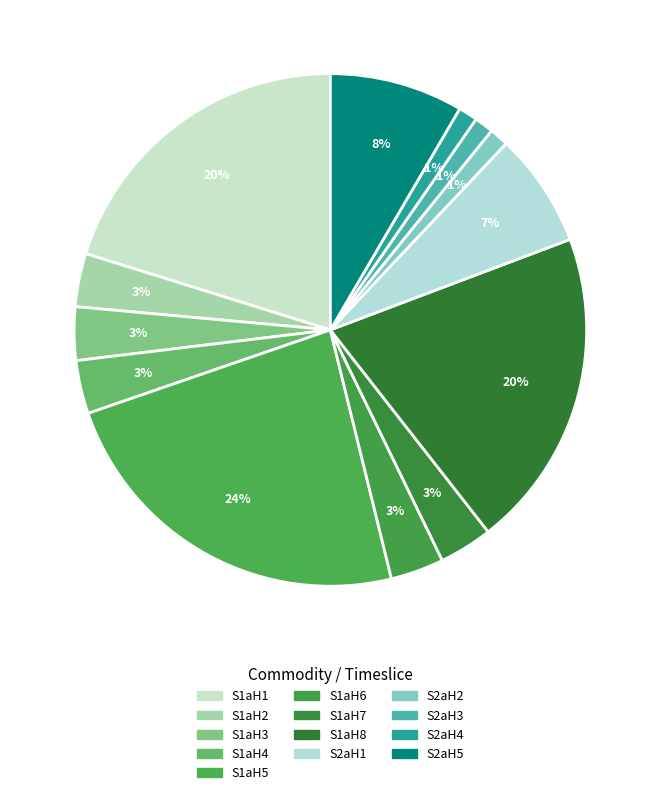

How many segments does this pie chart have?

13